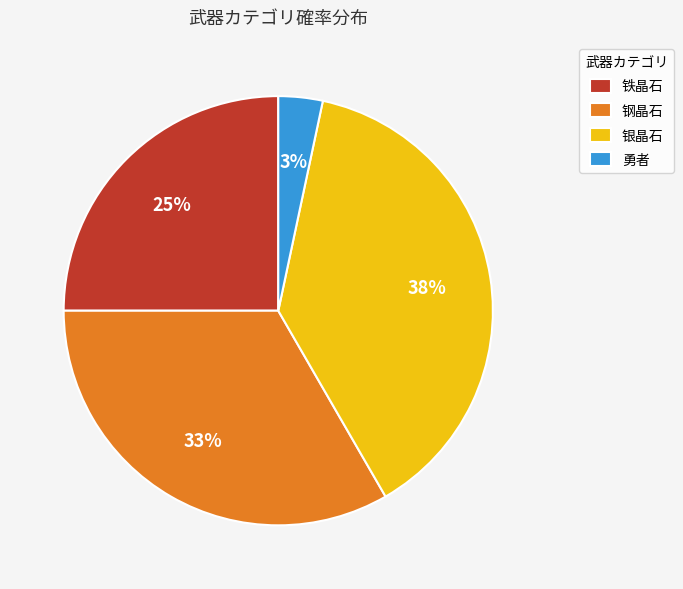

To the nearest percent, what is the difference between the largest and smallest slice percentages?

35%